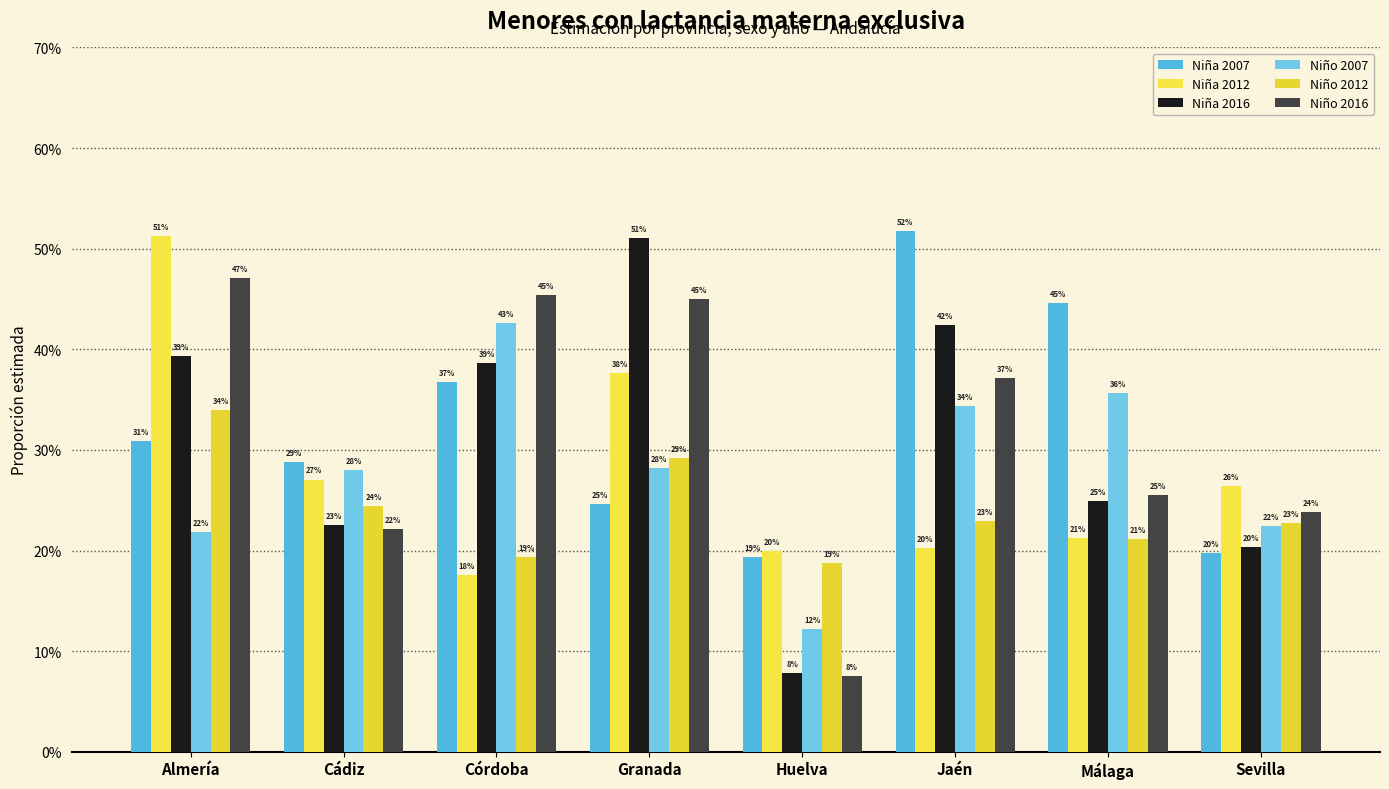

What is the approximate value of Niño 2007 at Córdoba?

0.4